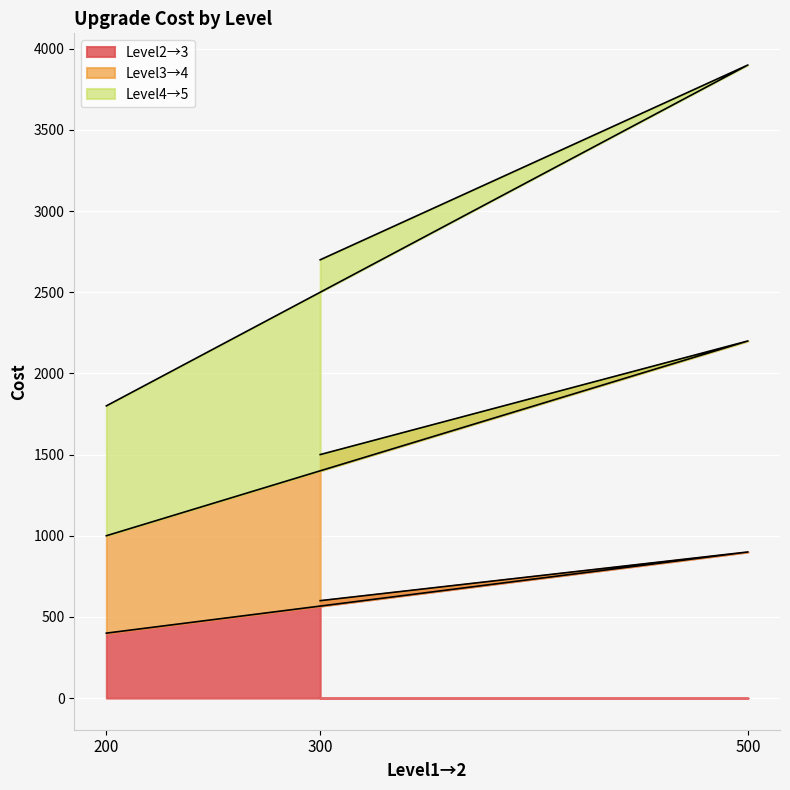

At which label does Level3→4 reach its minimum?

200